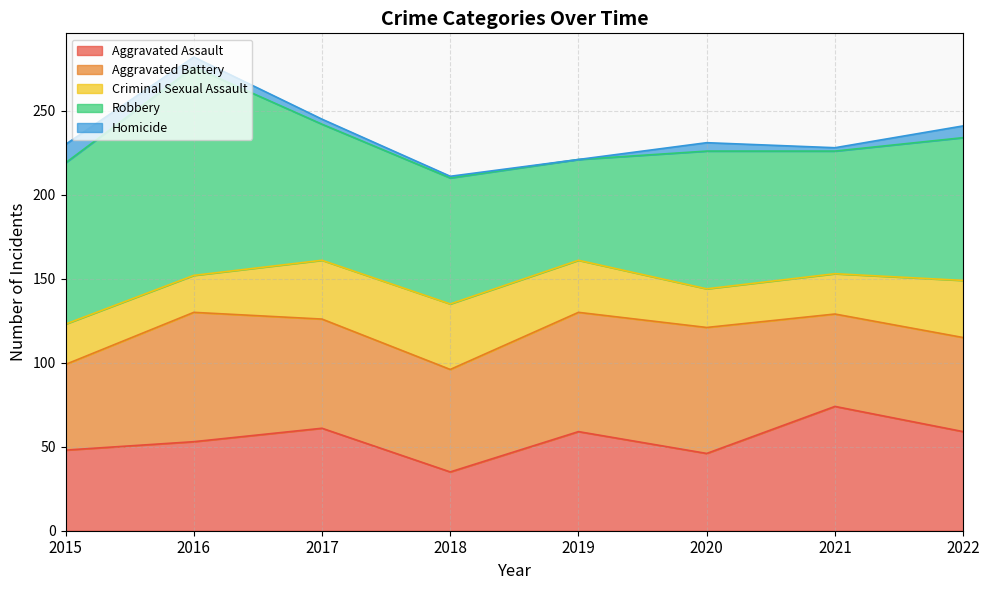

The Homicide series shows 2 at 2021. True or false?

True